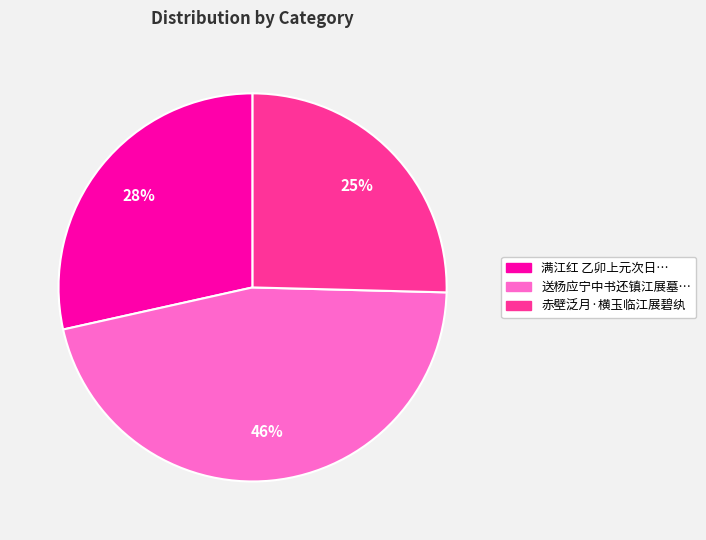

Is it true that 赤壁泛月·横玉临江展碧纨 is 18% of the pie?

False